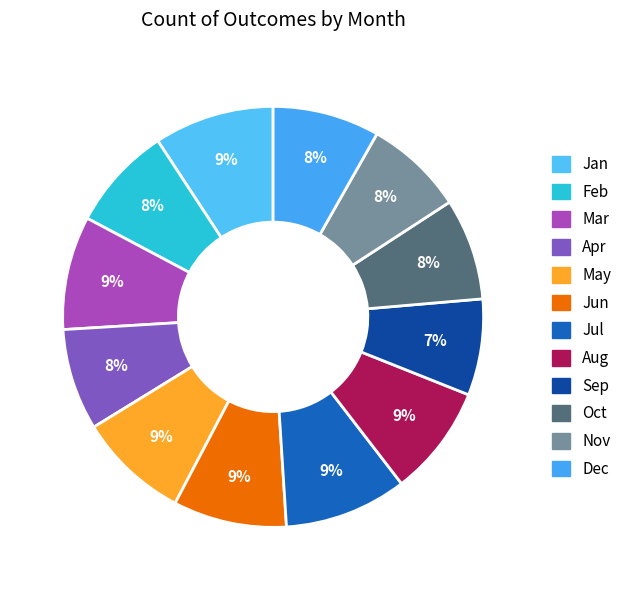

True or false: May accounts for 9% of the total.

True